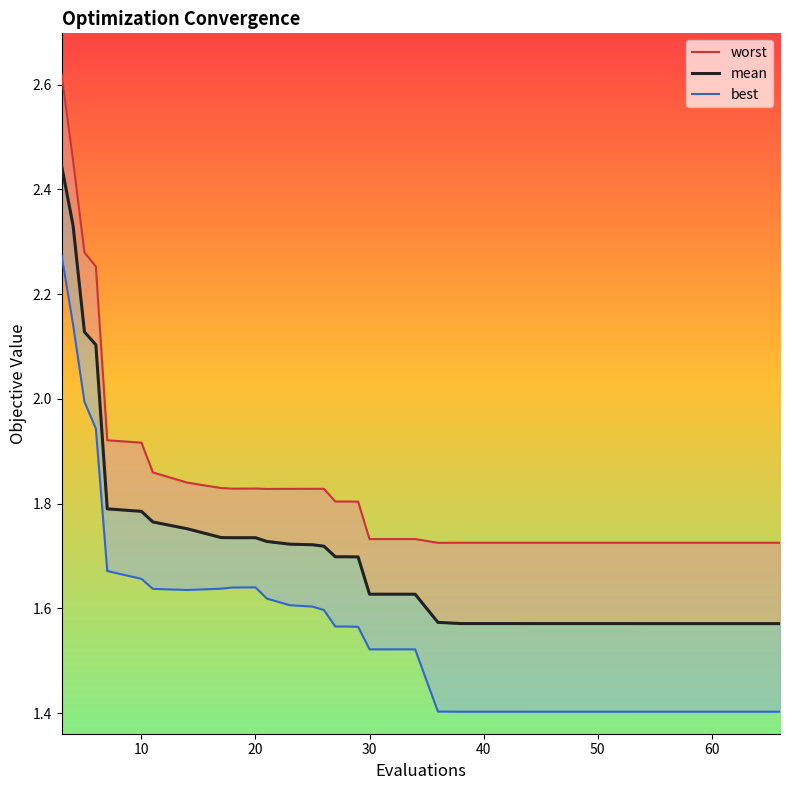

True or false: worst has more than 2 points higher than both neighbors.

True